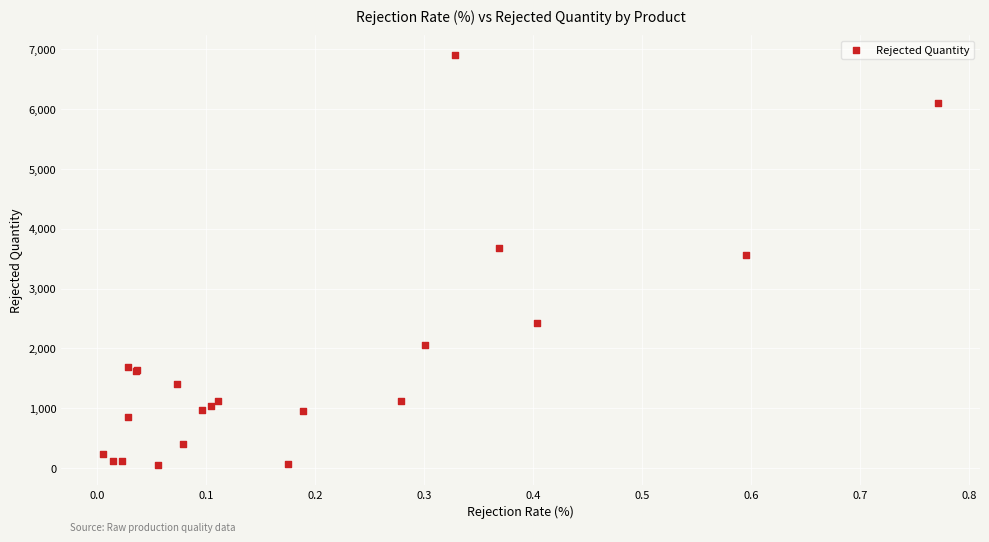

What Y value in the scatter plot is closest to 3478?

3554